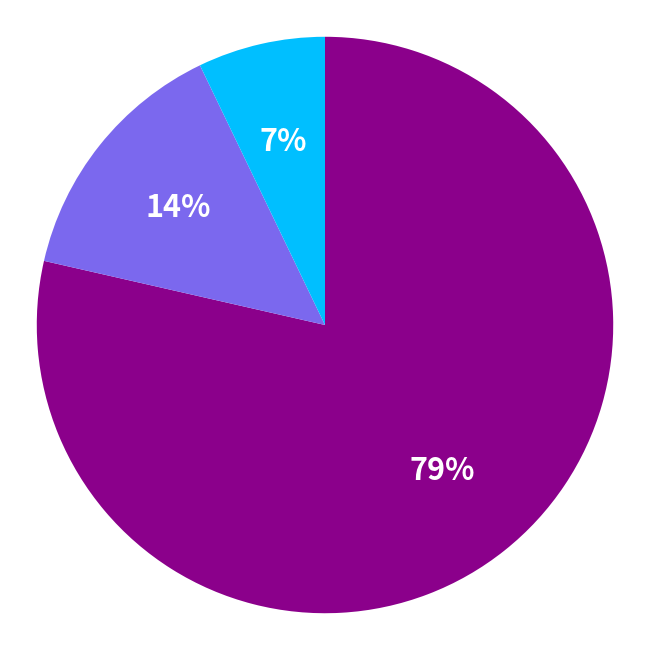

To the nearest percent, what is the average slice percentage?

33%